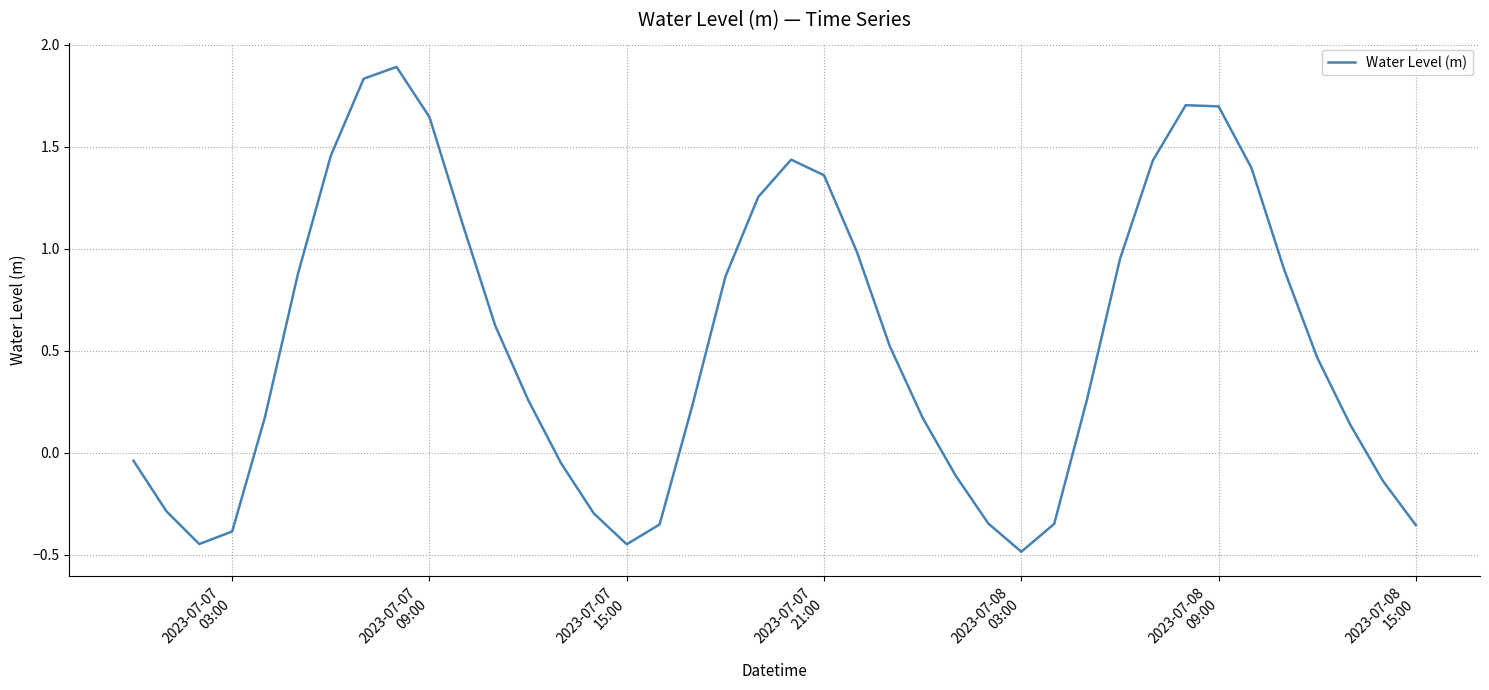

What is the smallest value displayed?

-0.5